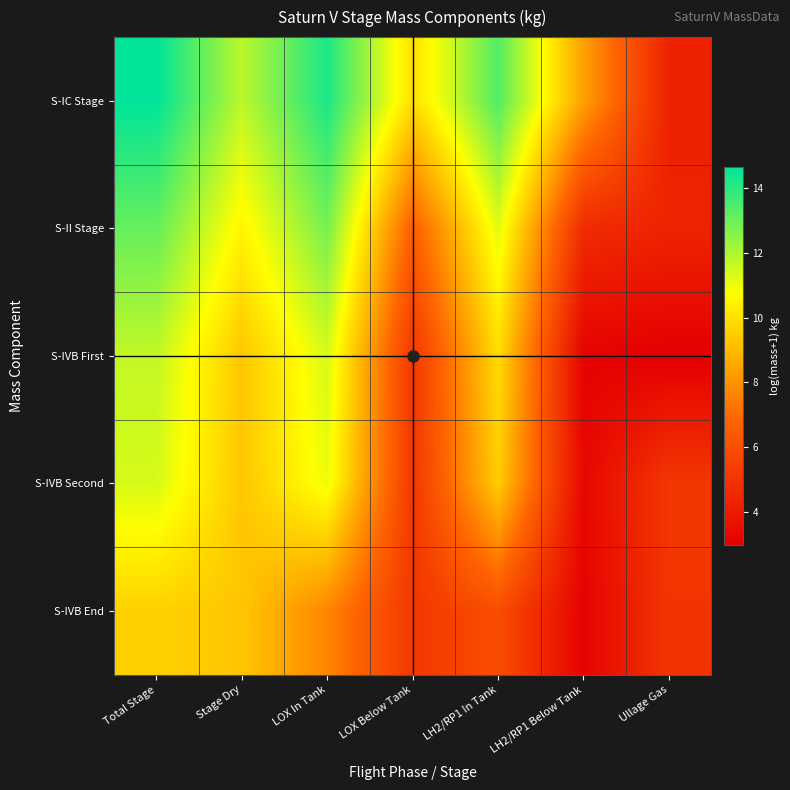

What is the smallest value displayed?

3.0